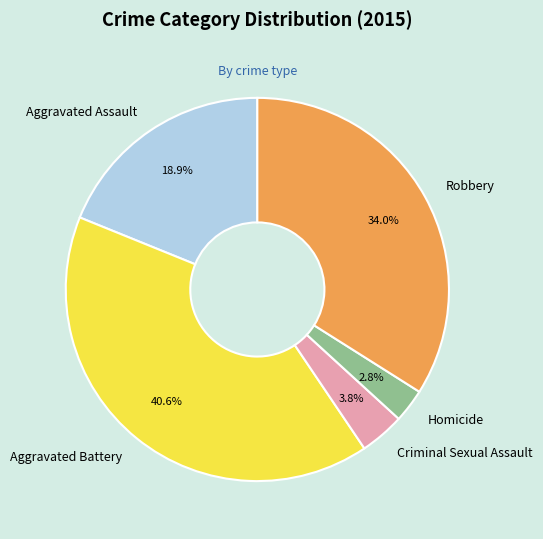

Is Aggravated Battery the majority of the pie?

No